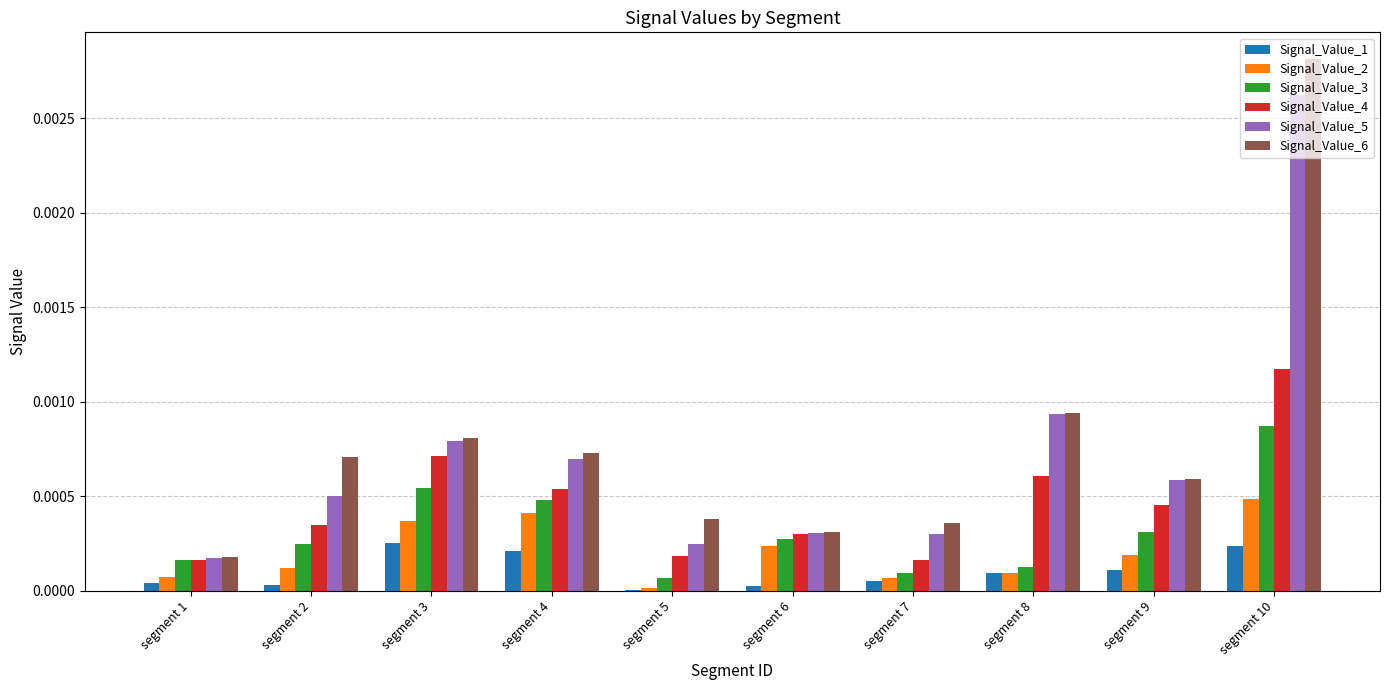

At which category is the sum across all series the highest?

segment 10